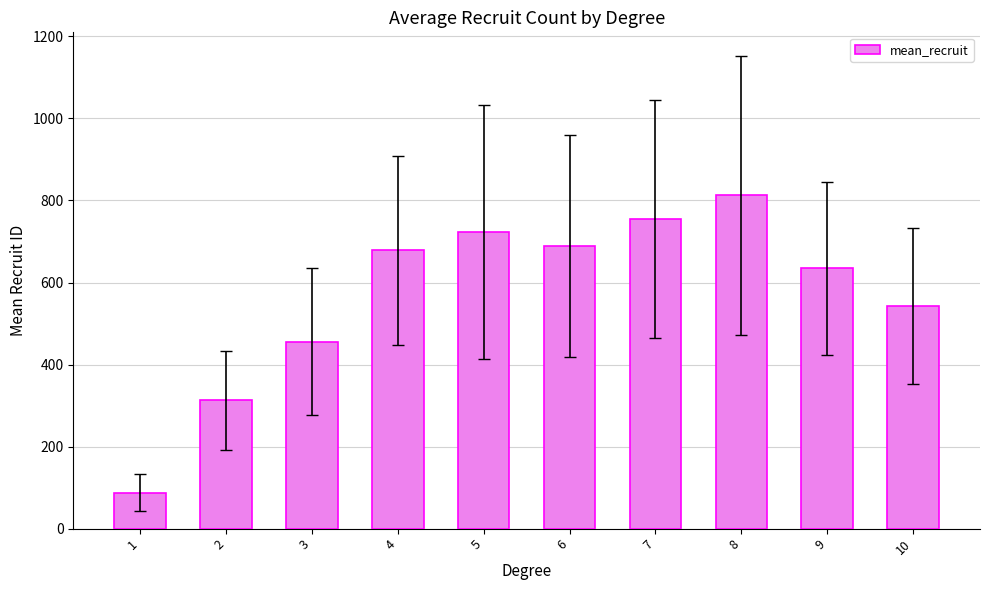

Reading left to right, transcribe all the data shown in this chart.

87.0	312.5	456.2	678.3	723.4	689.1	754.2	812.3	634.5	543.2